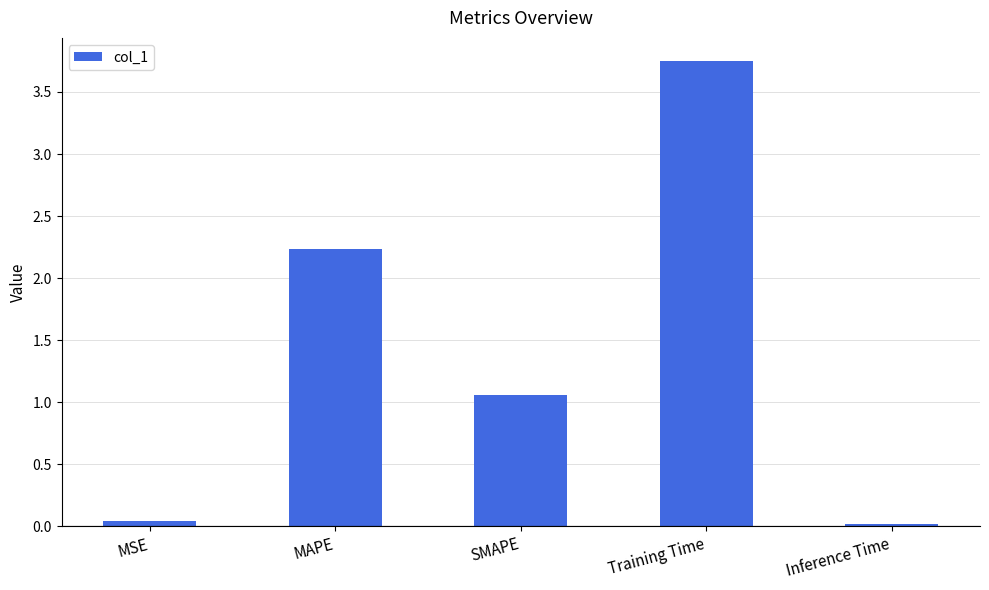

Where does the data first go above 1?

MAPE